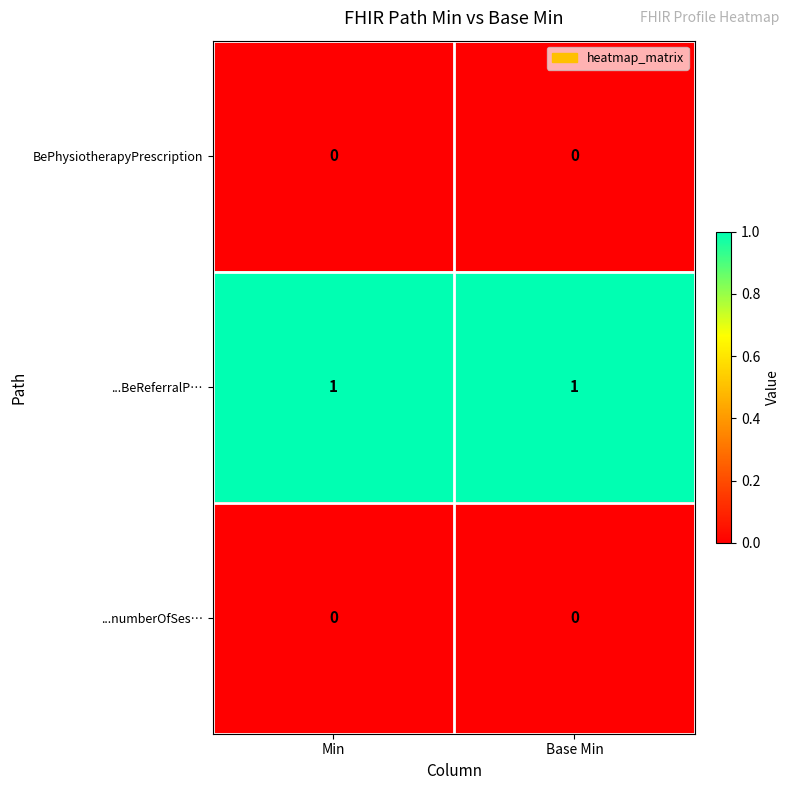

Is the value of ...BeReferralP… at Base Min greater than the value of BePhysiotherapyPrescription at Min?

Yes